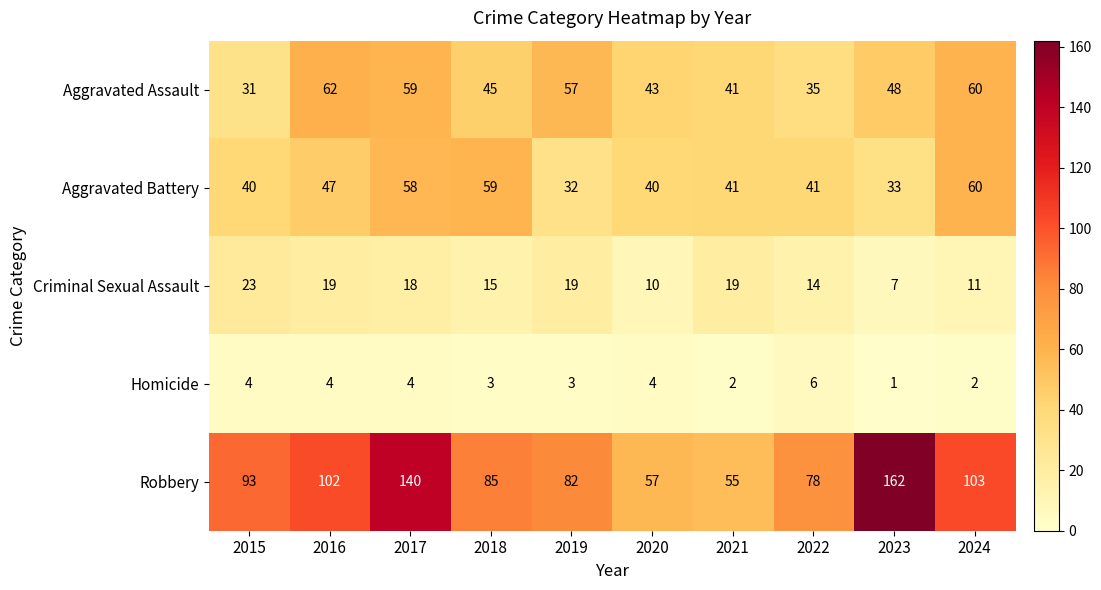

The Robbery series shows 53 at 2023. True or false?

False